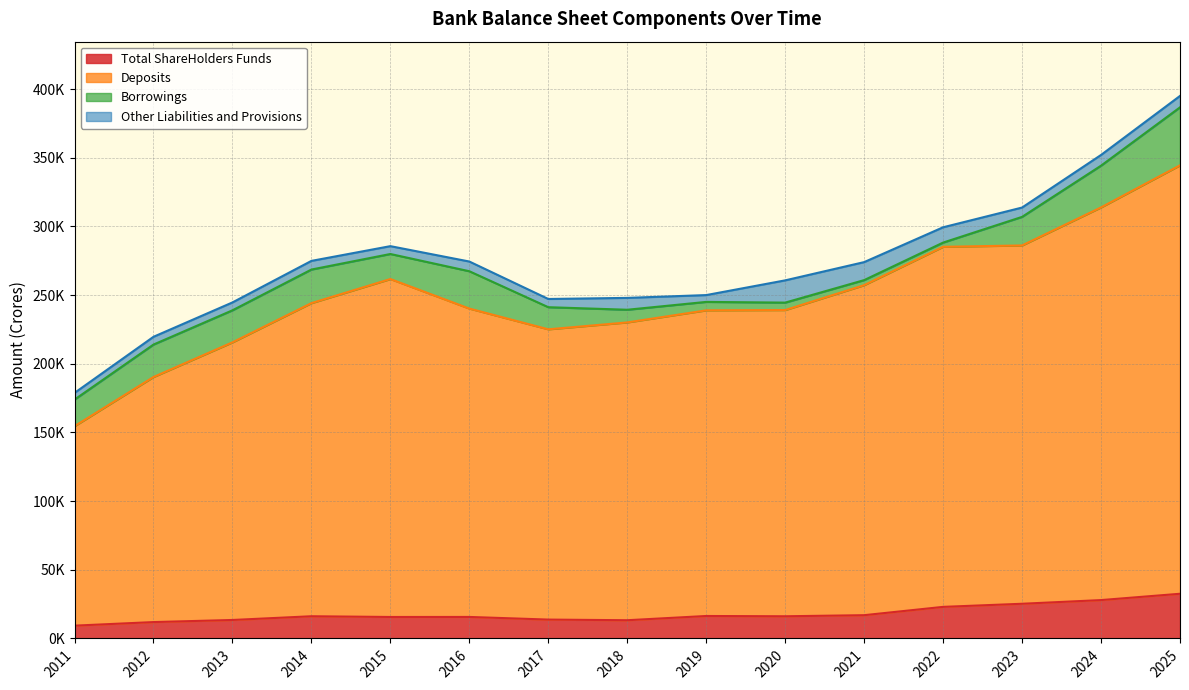

What is the sum of all Deposits values?

3726584.1